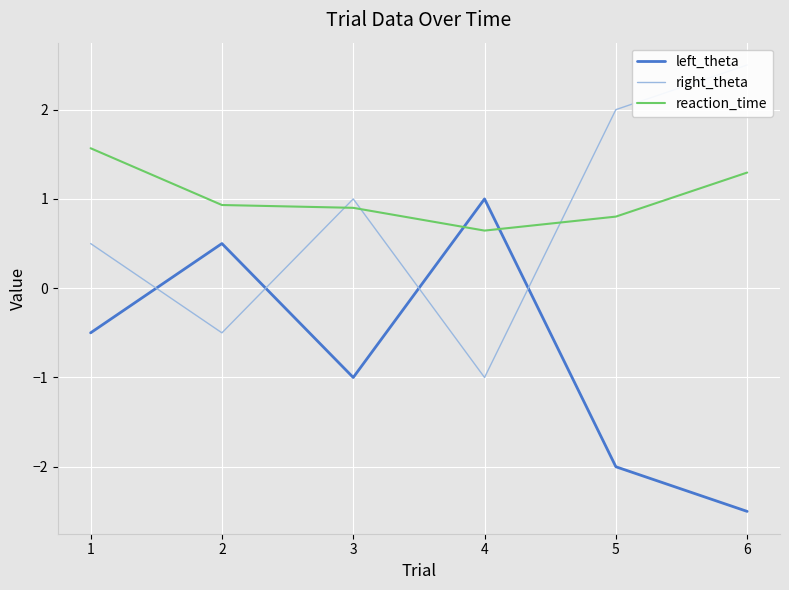

At how many categories does at least one series exceed -2?

6